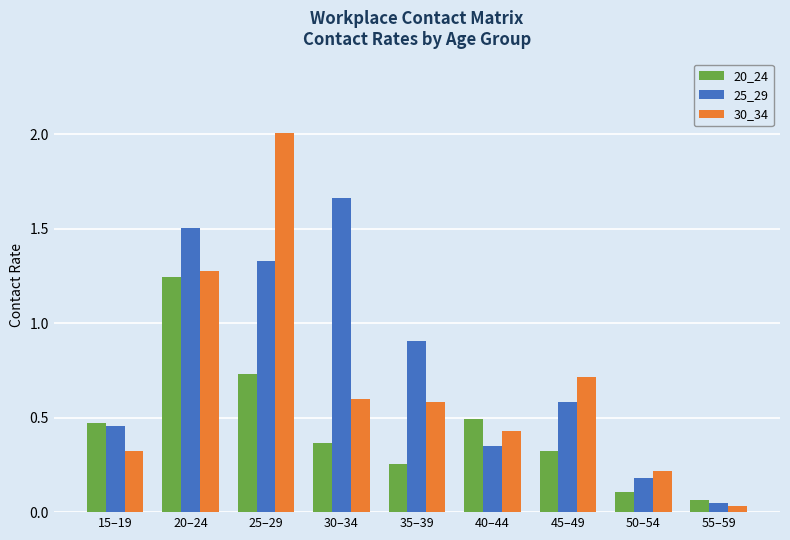

What is the difference between the maximum and minimum values in the 25_29 series?

1.6